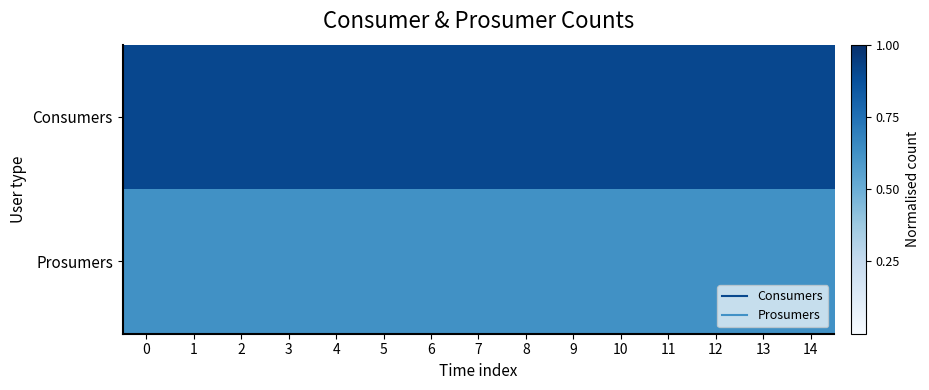

Reading right to left, what are all the values shown in this chart?

Consumers: 14=0.9	13=0.9	12=0.9	11=0.9	10=0.9	9=0.9	8=0.9	7=0.9	6=0.9	5=0.9	4=0.9	3=0.9	2=0.9	1=0.9	0=0.9
Prosumers: 14=0.6	13=0.6	12=0.6	11=0.6	10=0.6	9=0.6	8=0.6	7=0.6	6=0.6	5=0.6	4=0.6	3=0.6	2=0.6	1=0.6	0=0.6